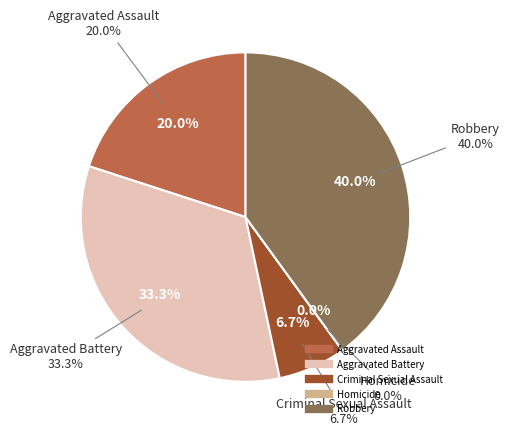

Count the number of slices in the pie.

5